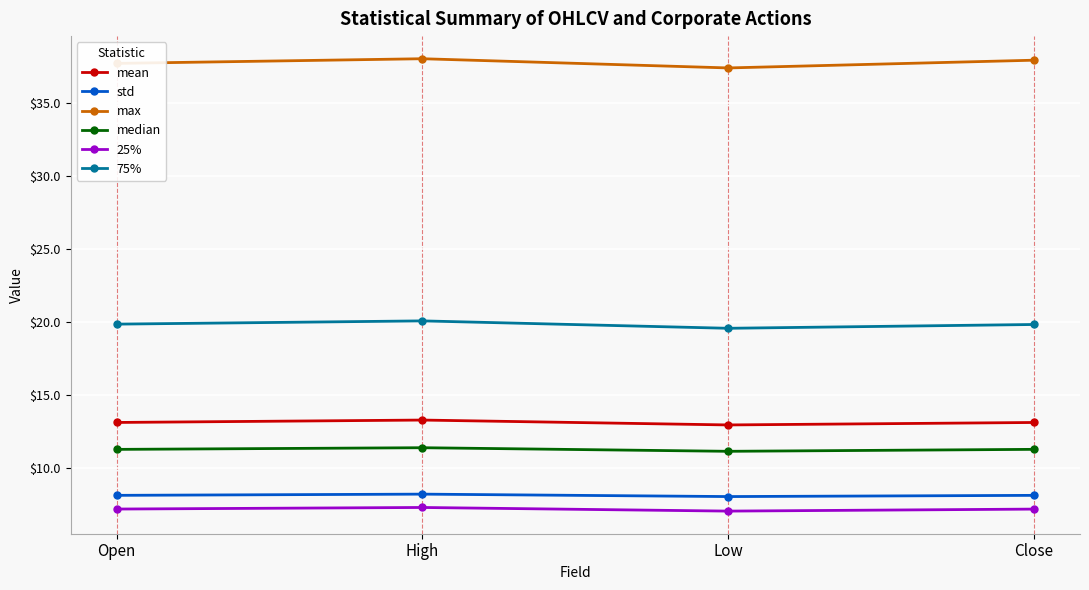

What is the smallest value displayed?

7.0